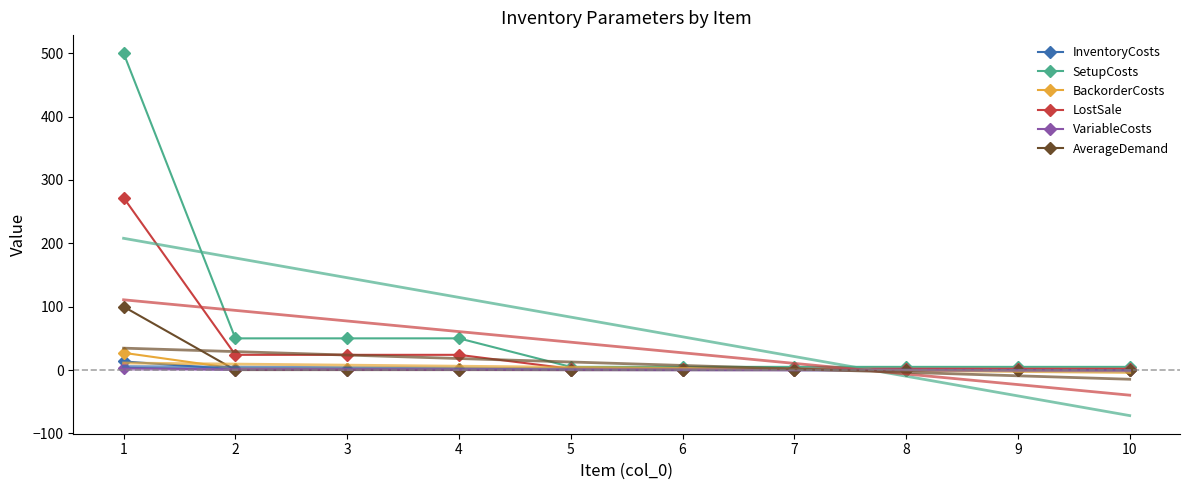

Is this an area chart (filled region under the line)?

No